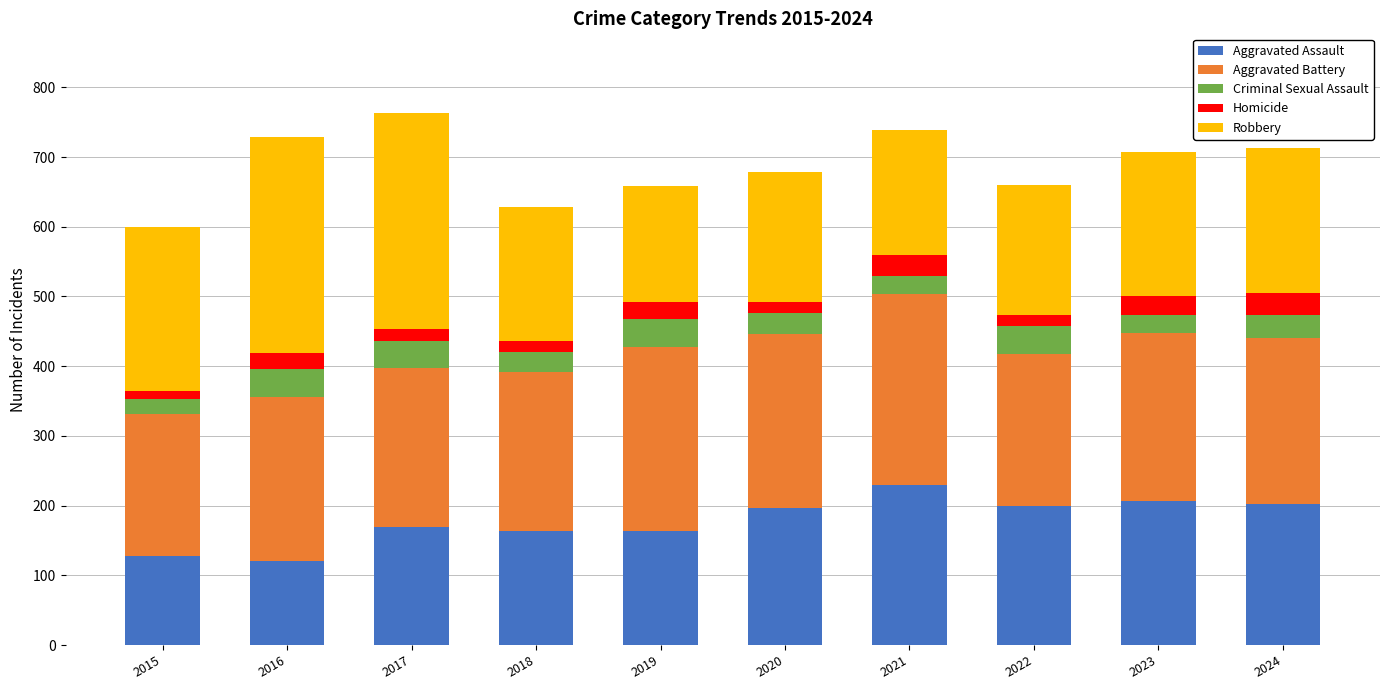

How many series are shown in this chart?

5